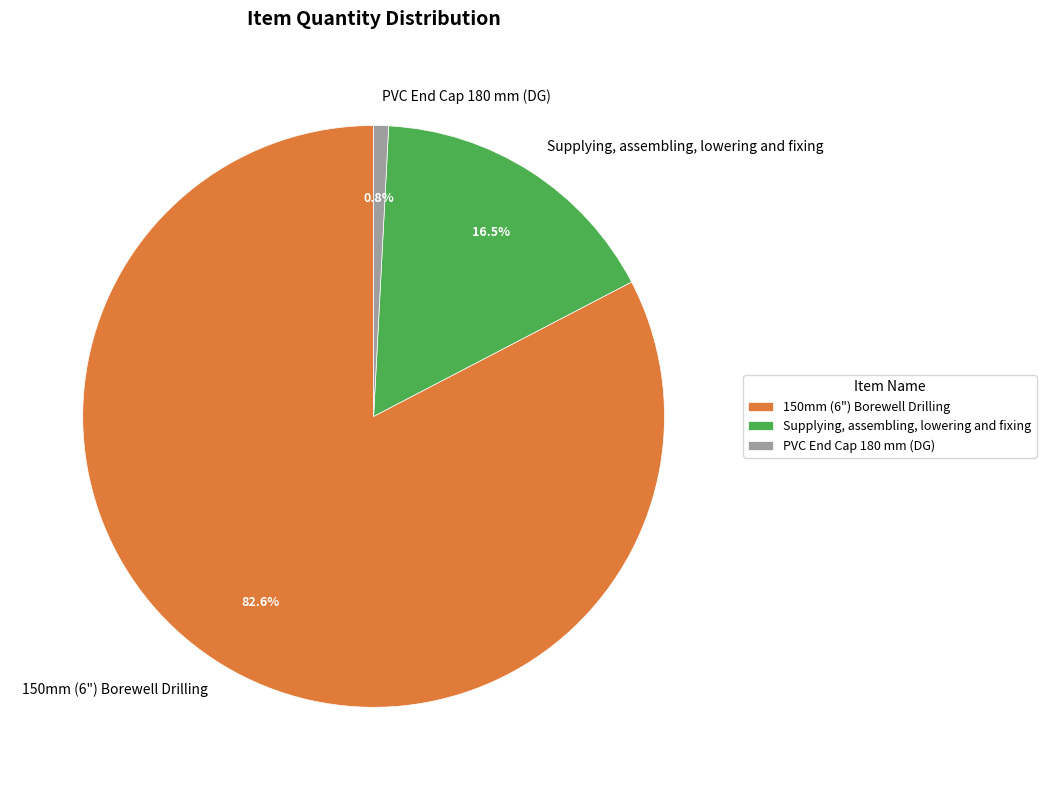

Which slice represents more than half of the pie?

150mm (6") Borewell Drilling